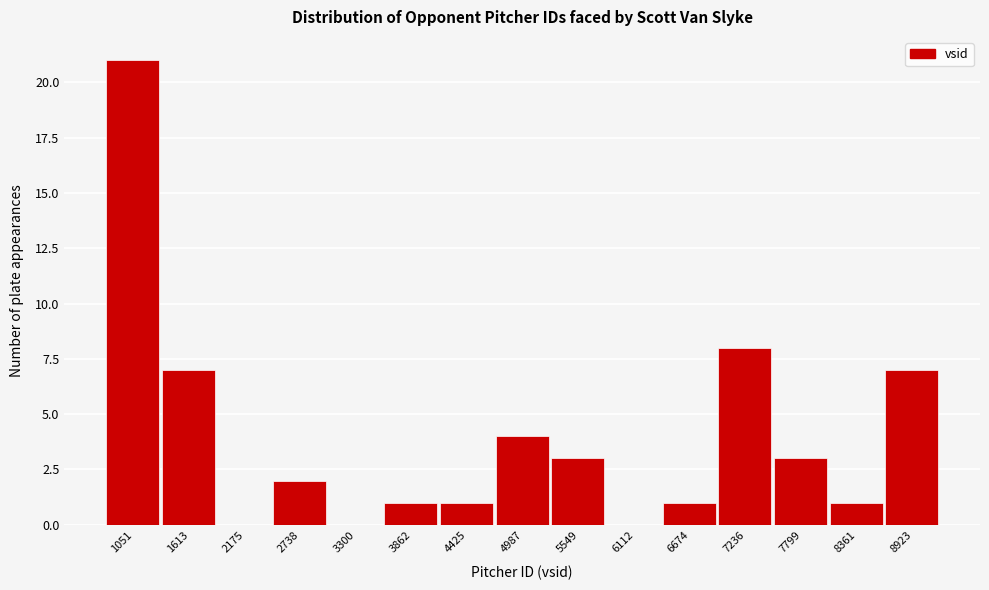

True or false: the data shows 13 at 2175.

False